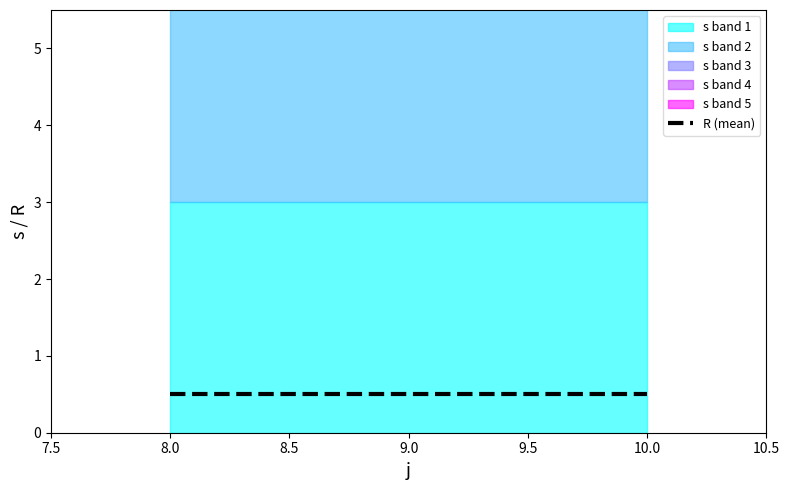

How many data points in s are above 3?

6